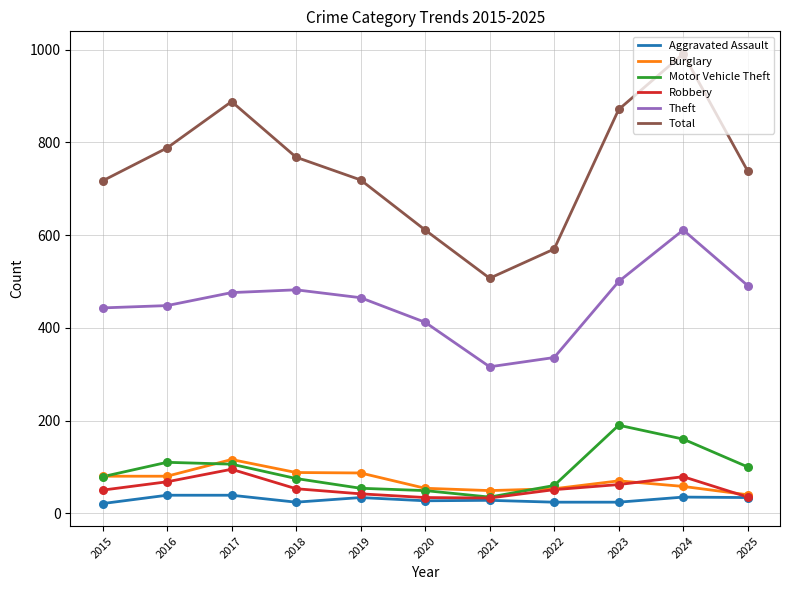

What is the difference between the highest and lowest values at 2025?

704